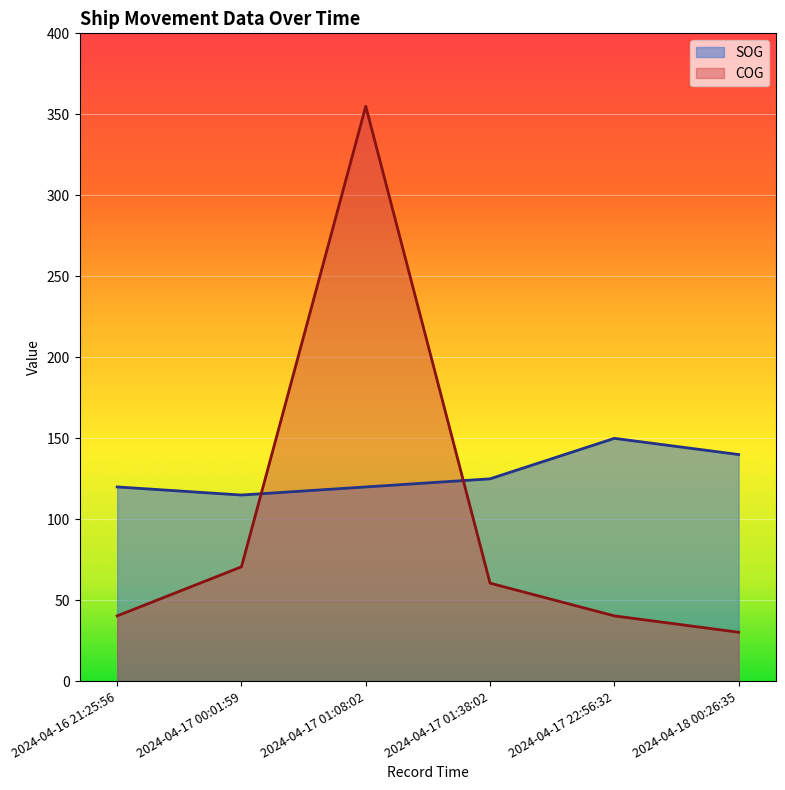

True or false: COG and SOG intersect in this chart.

True